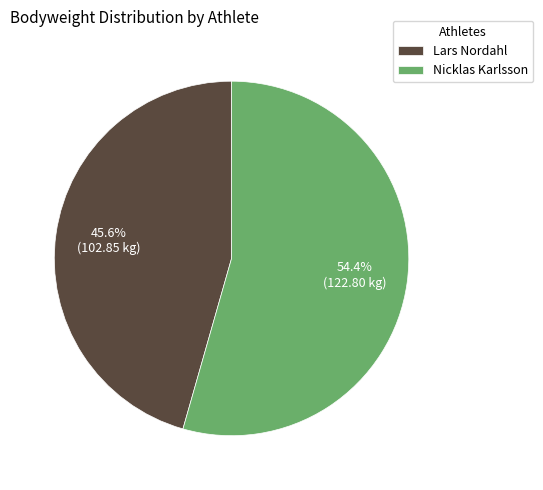

How many slices are in this pie chart?

2